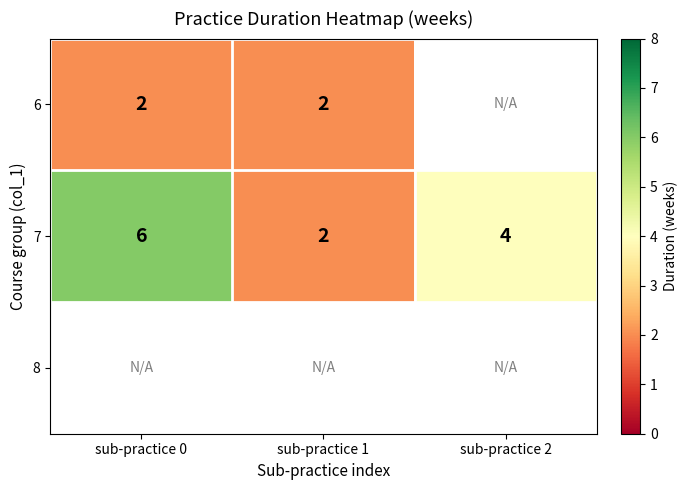

What is the maximum value for 7?

6